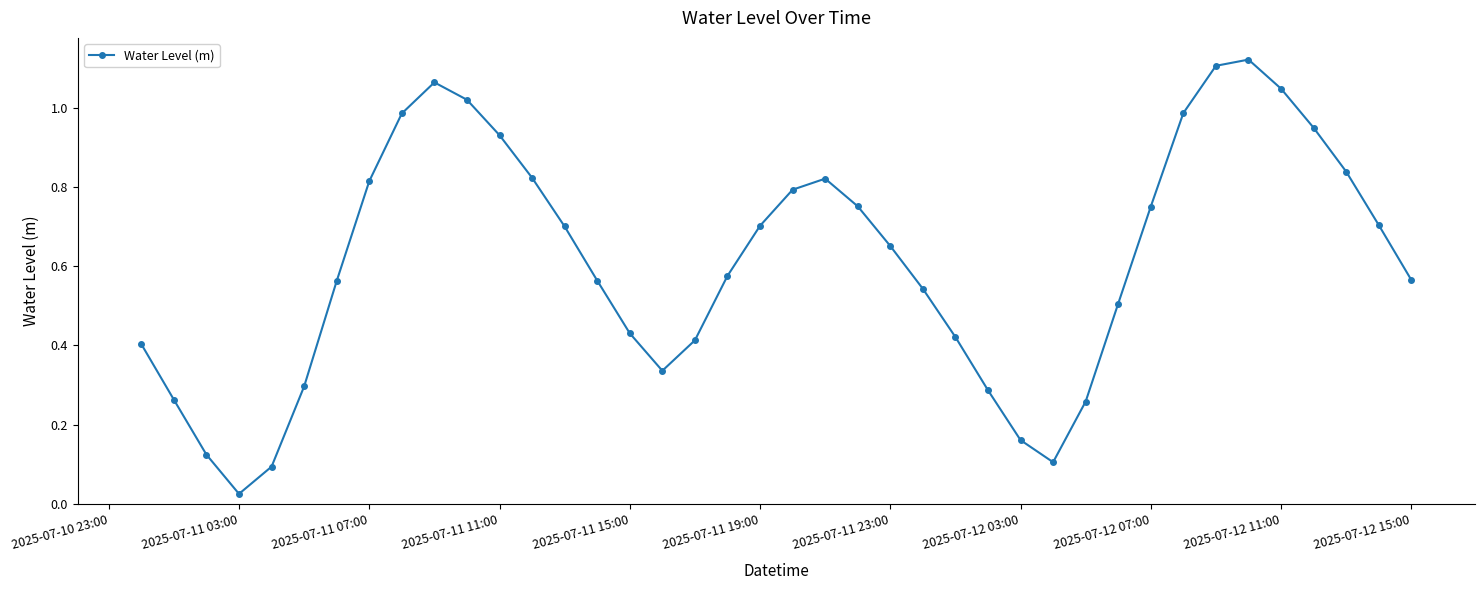

How many interior local peaks (higher than both neighbors) does the data have?

3